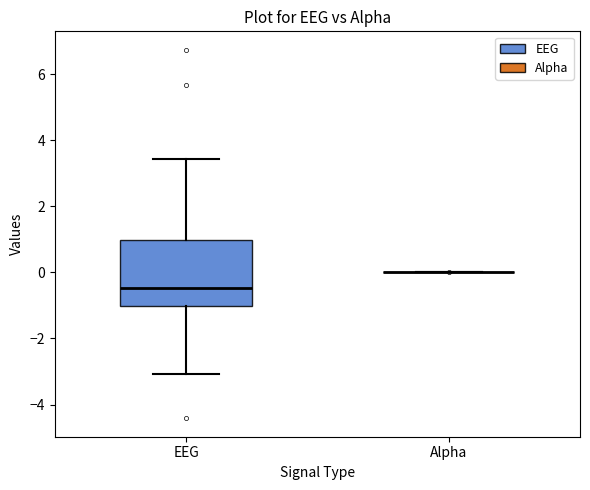

Which box is the tallest, from its lower edge to its upper edge?

EEG